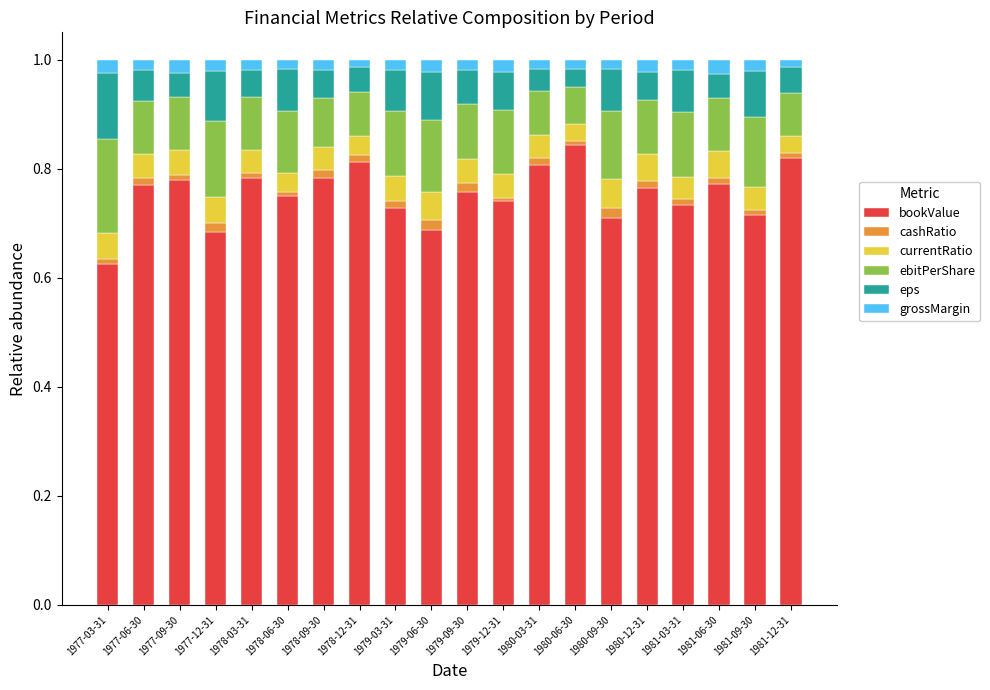

Which category has the highest value in the bookValue series?

1980-06-30